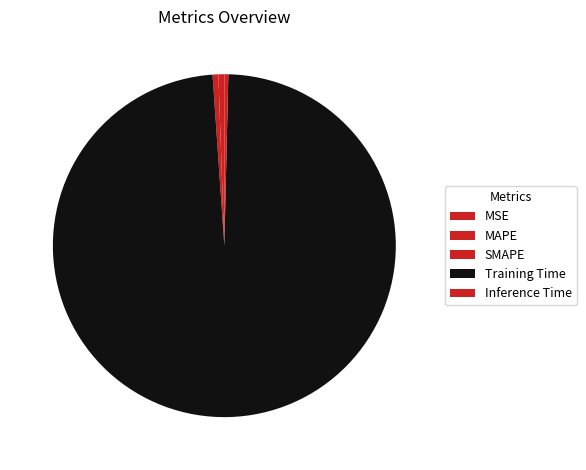

What is the total percentage of MAPE and MSE?

0.6%